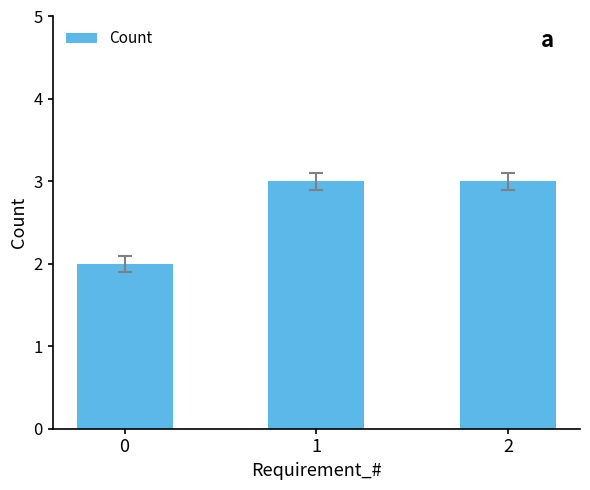

What is the average value?

3